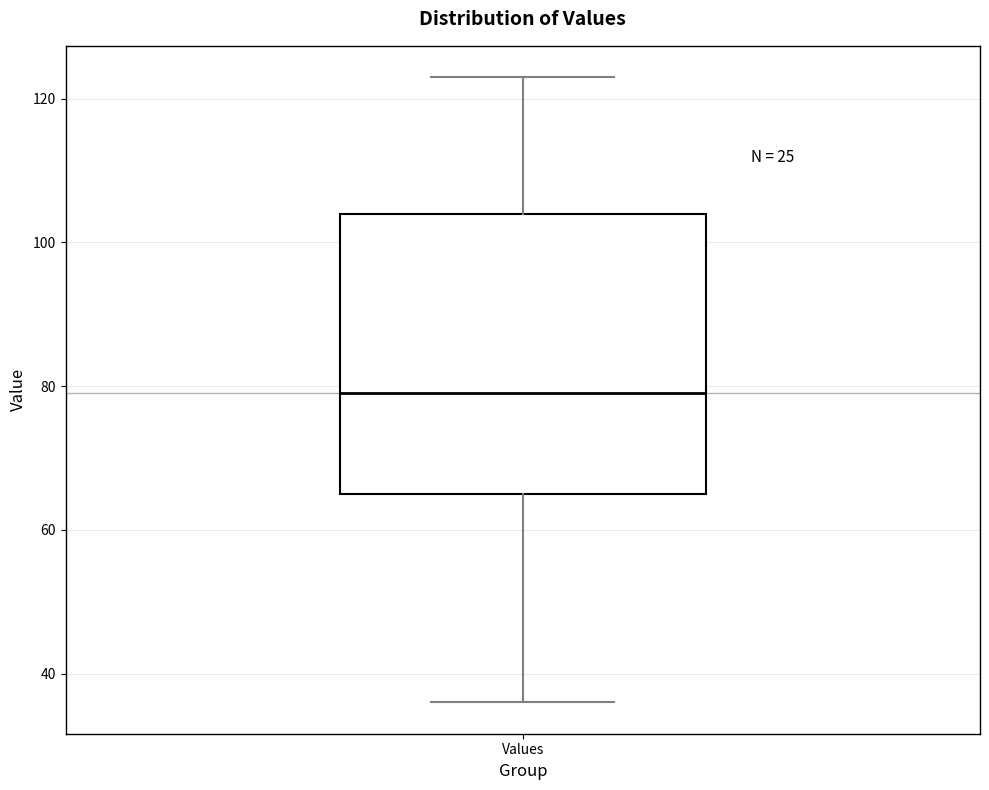

Read this box plot against the y-axis: the position of the median line, the range covered by the box, and the ends of both whiskers. The values are not printed on the chart, so give them approximately, as read against the axis.

median 80, box 66 to 104, whiskers 36 to 124